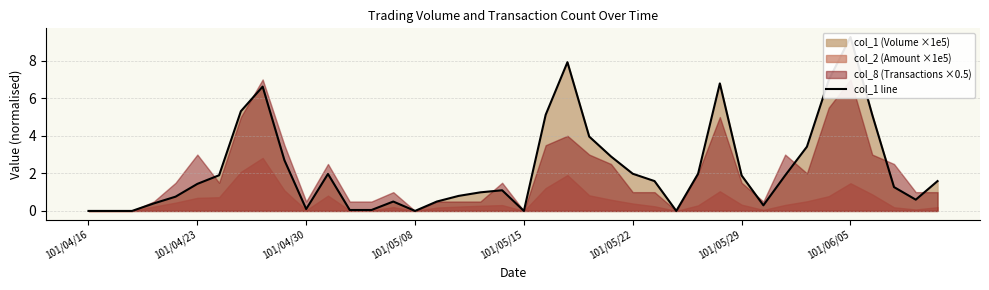

Between 36 and 31, which is larger?

36